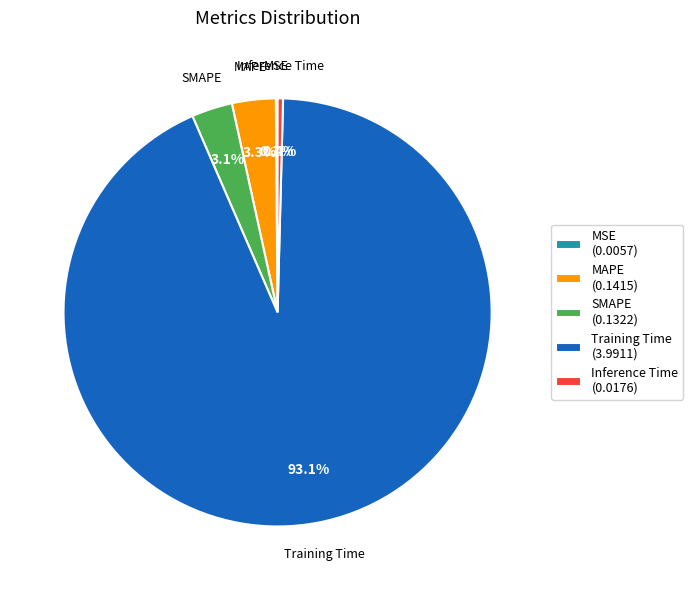

What percentage is the Training Time slice, to the nearest percent?

93%